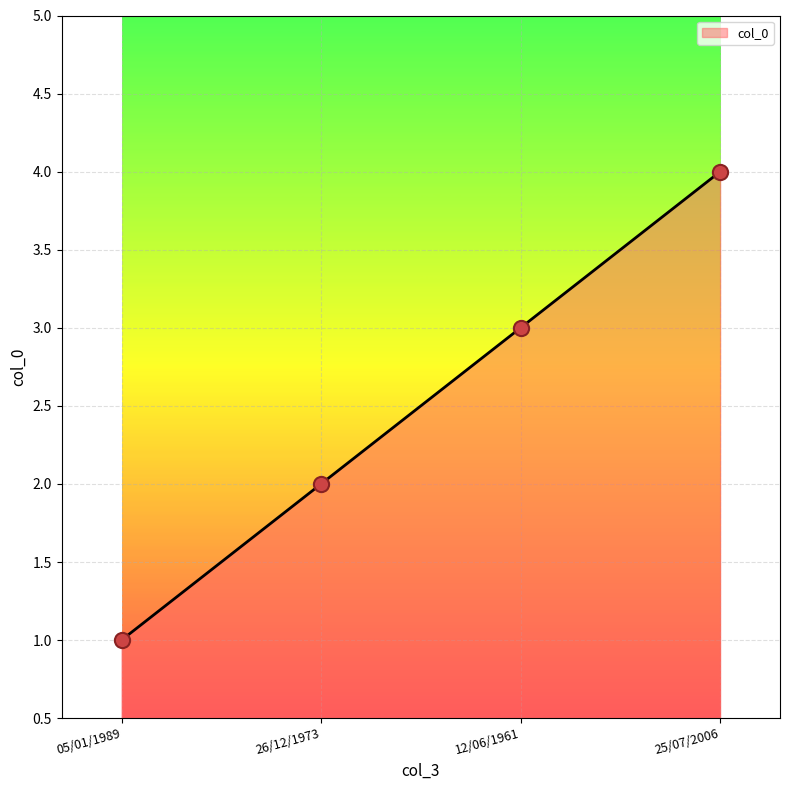

Approximately how many times larger is the value at 05/01/1989 compared to 12/06/1961?

0.3